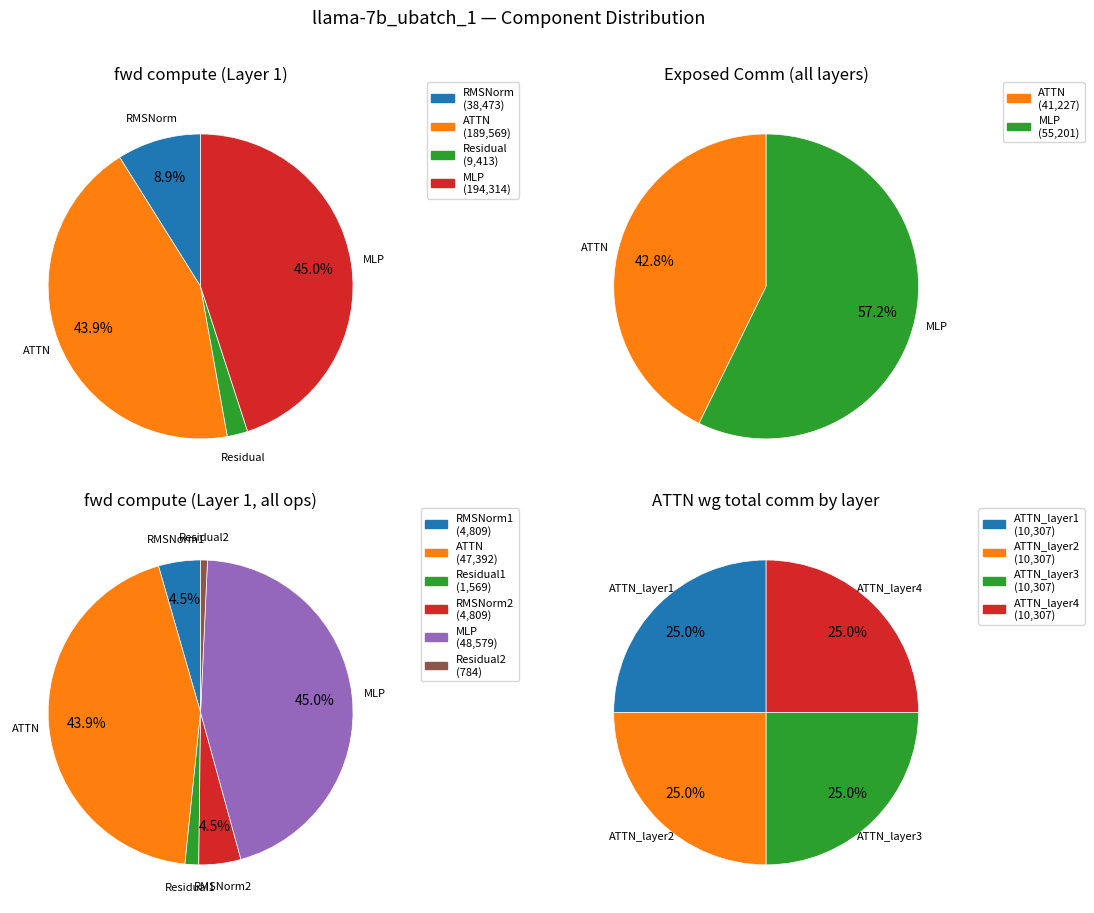

Is it true that ATTN is 48% of the pie?

False